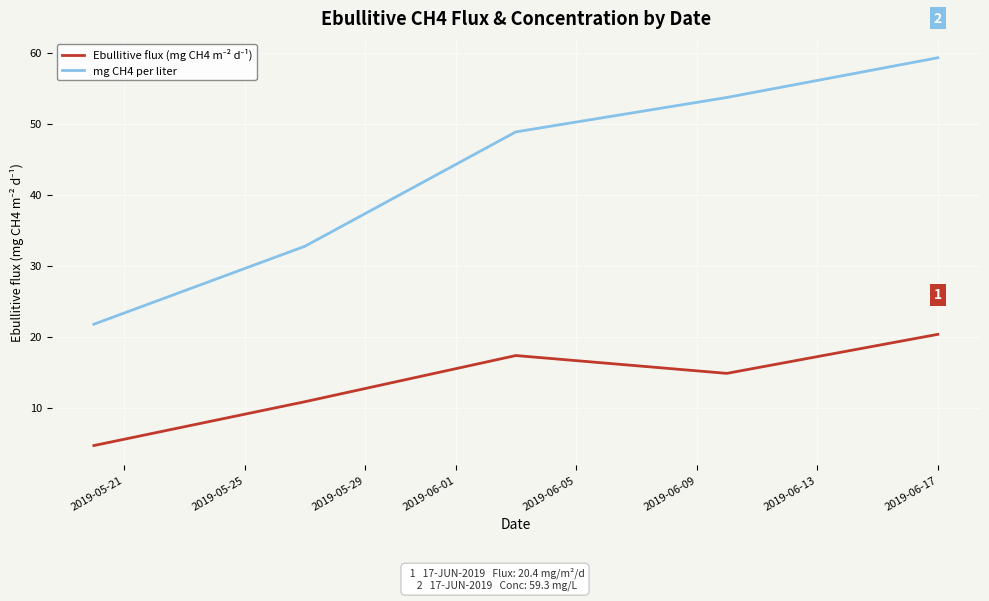

How many series are shown in this chart?

2